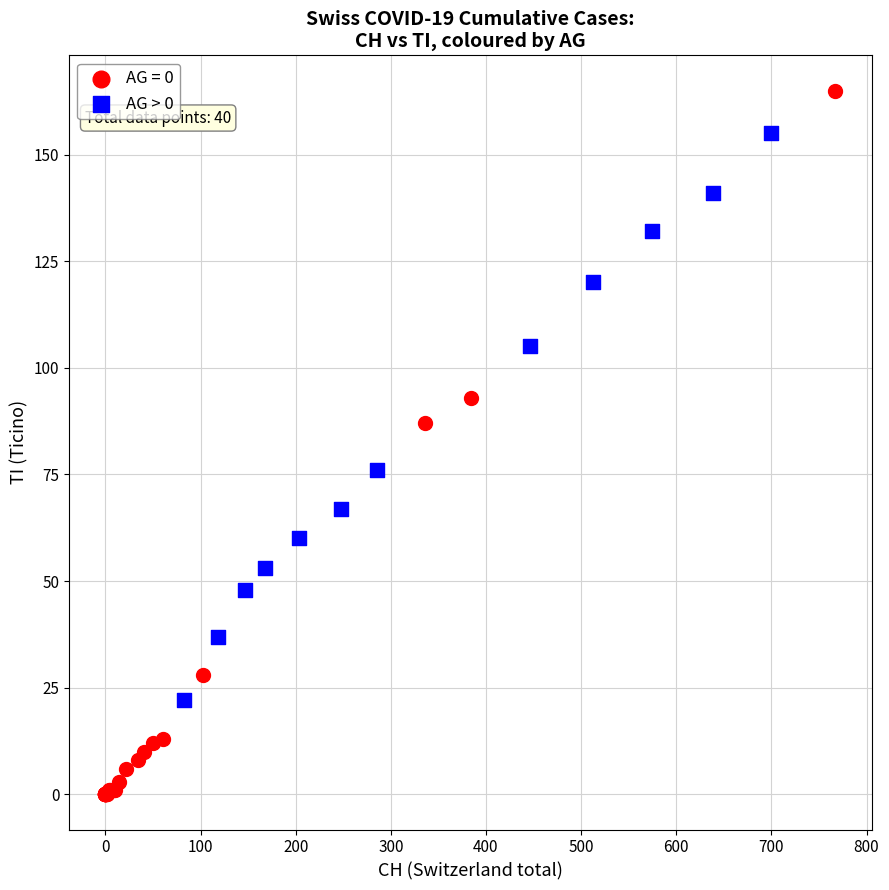

Which series reaches the minimum Y coordinate?

AG = 0